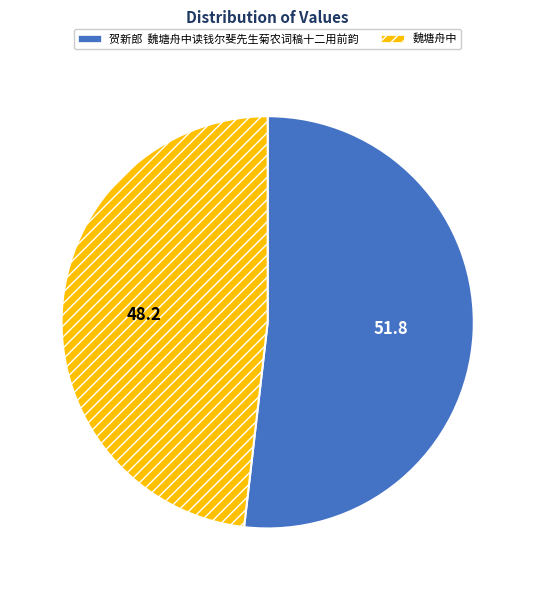

Which category has the biggest portion of the pie?

贺新郎 魏塘舟中读钱尔斐先生菊农词稿十二用前韵